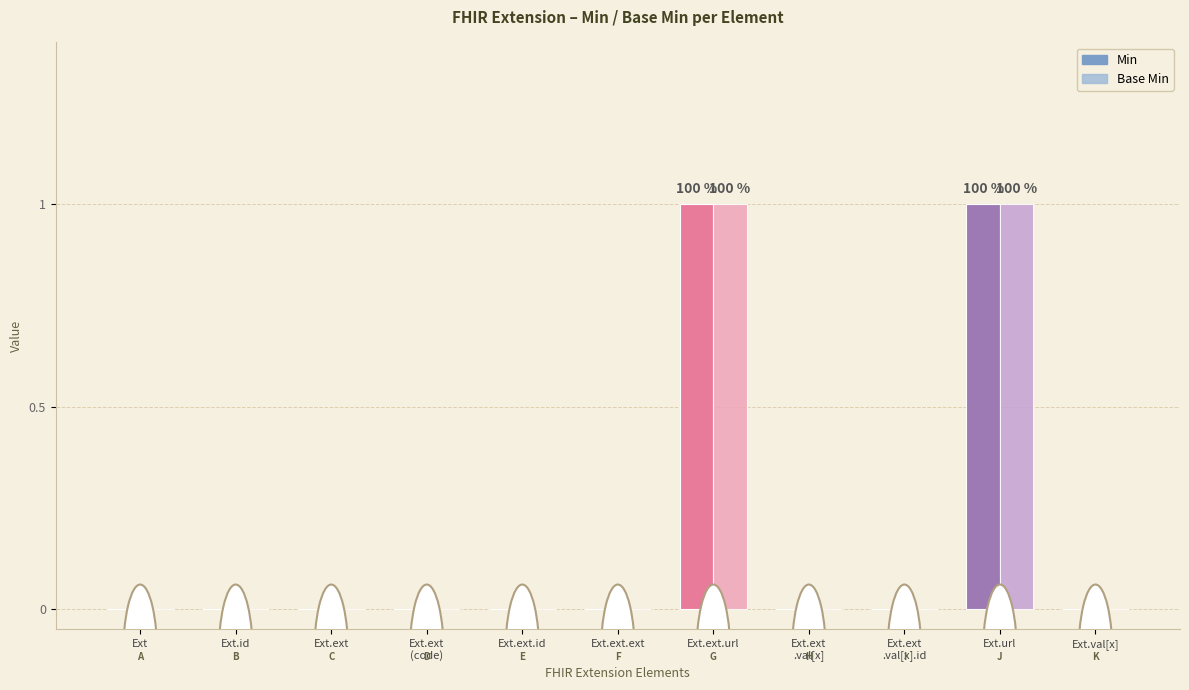

How many groups of bars are there?

11